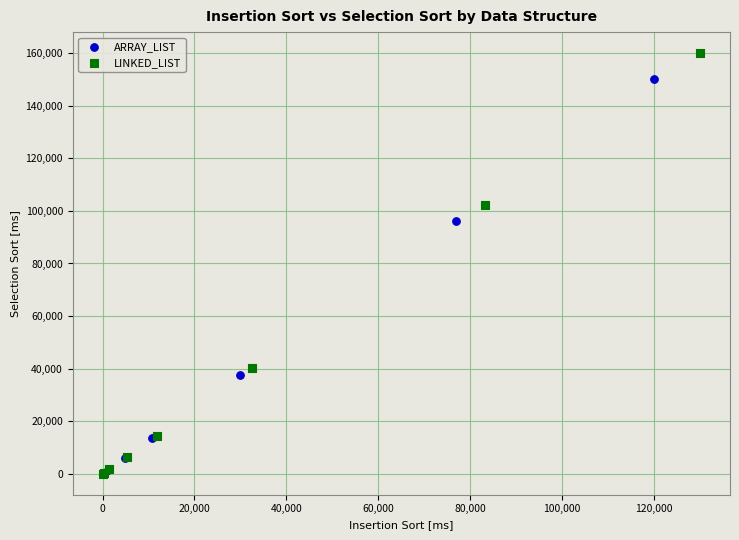

Which series contains the highest Y value?

LINKED_LIST